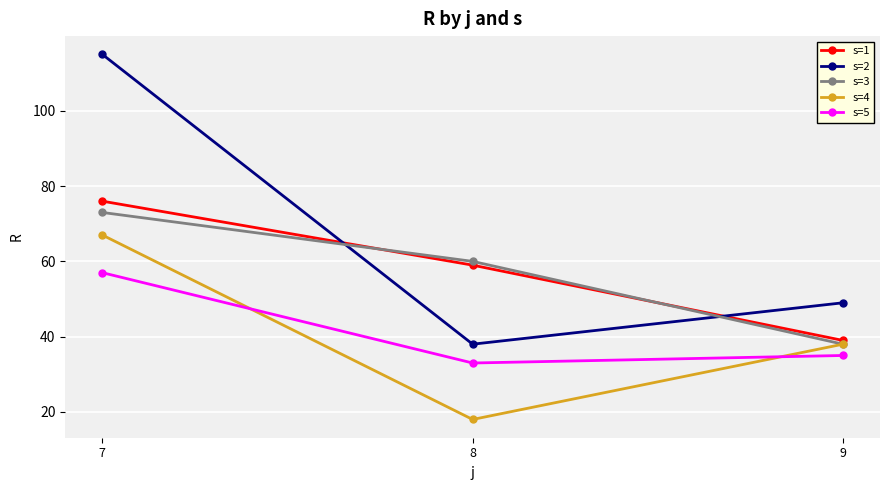

How many s=1 values are between 39 and 76?

3